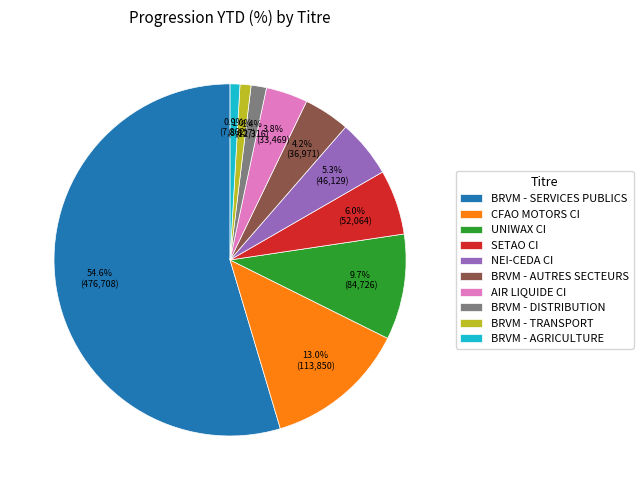

Is it true that UNIWAX CI is 18% of the pie?

False